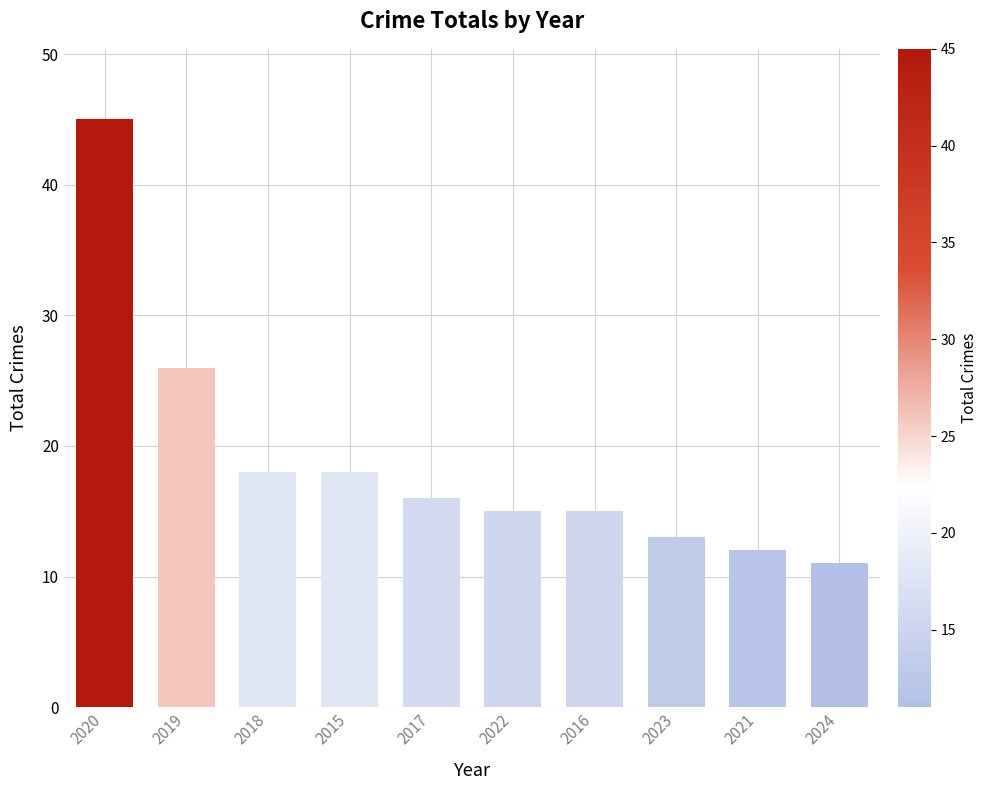

What is the sum of the values at 2023 and 2021?

25